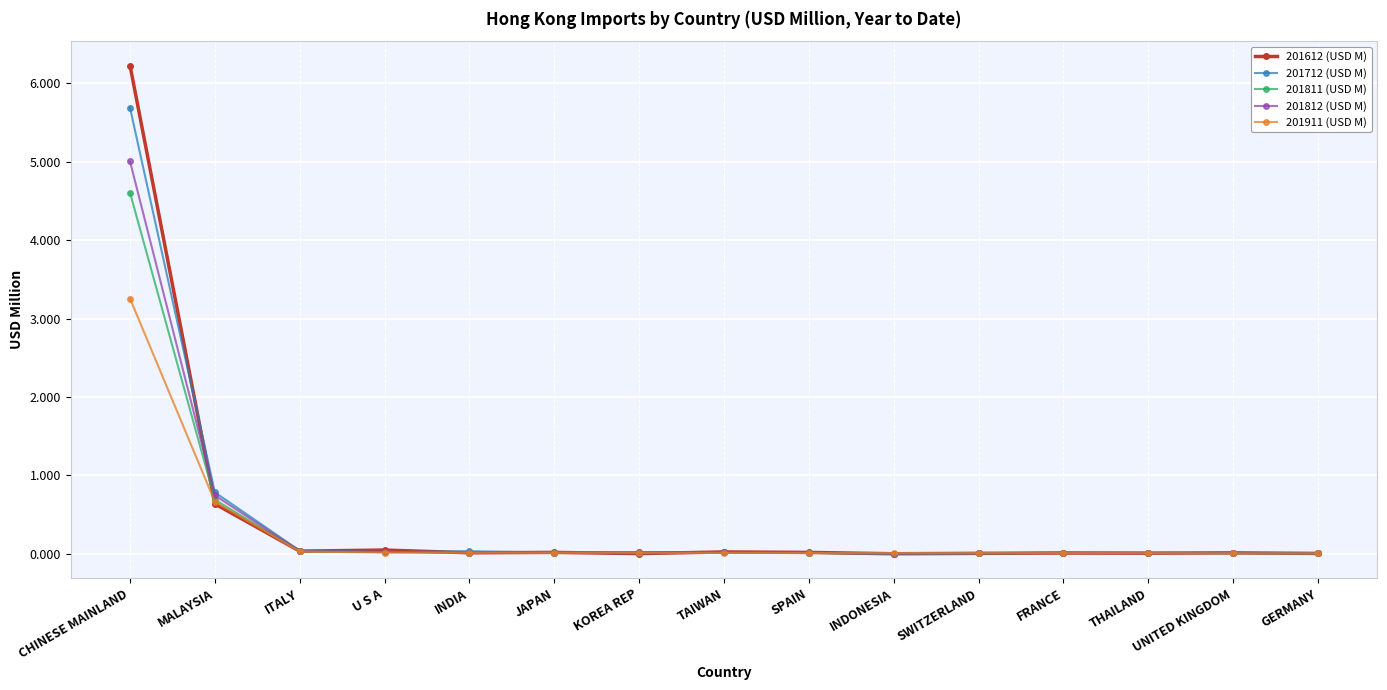

Which series has the widest spread of values?

201612 (USD M)